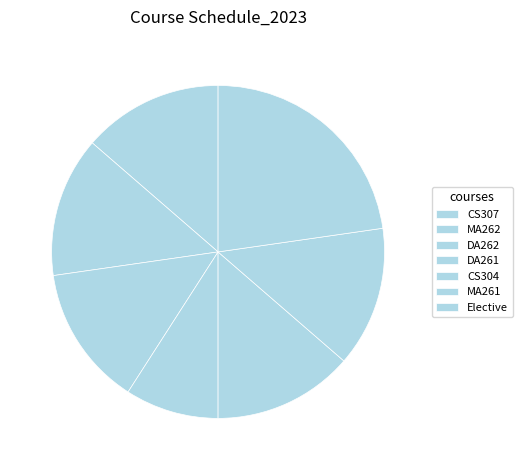

How many segments does this pie chart have?

7